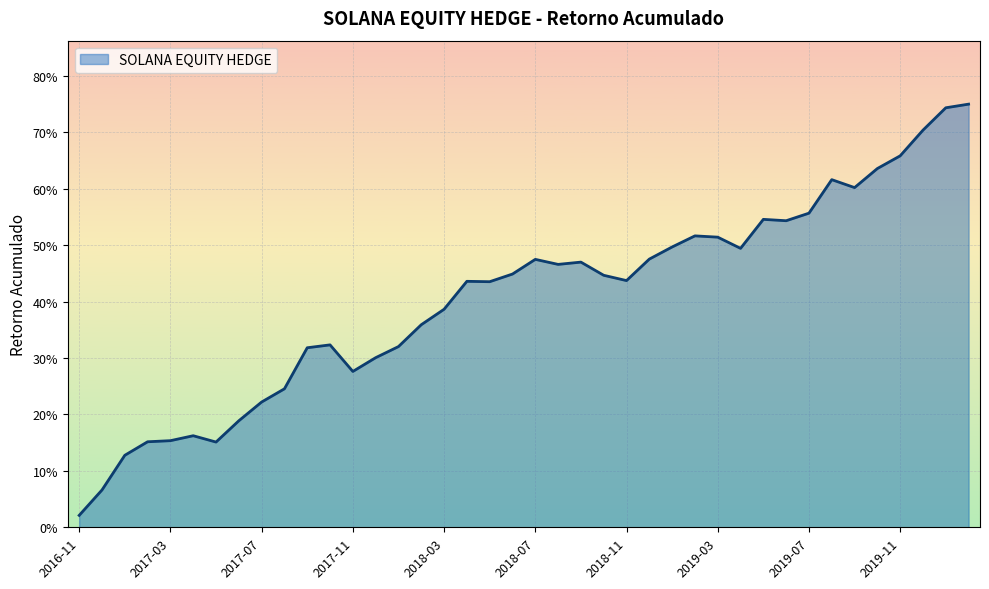

At which category does the chart reach its minimum across all series?

2016-11